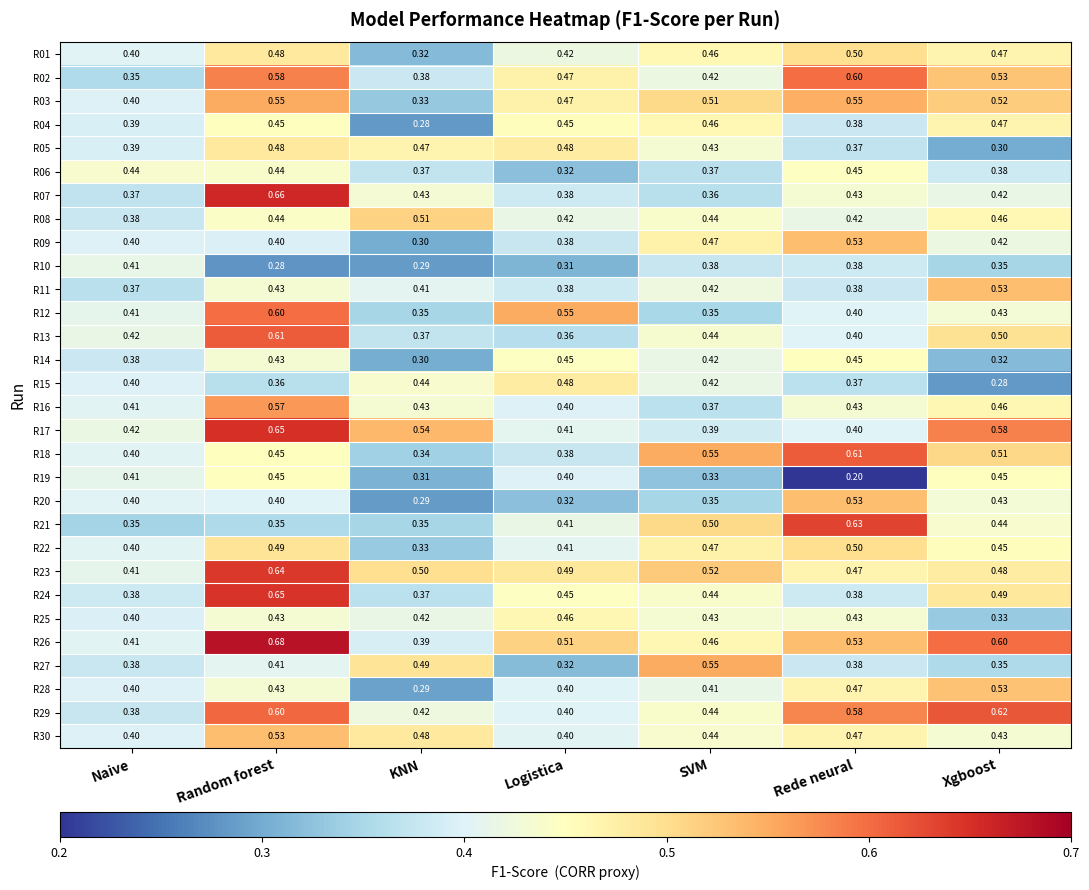

Which category has the highest value across all series?

Random forest